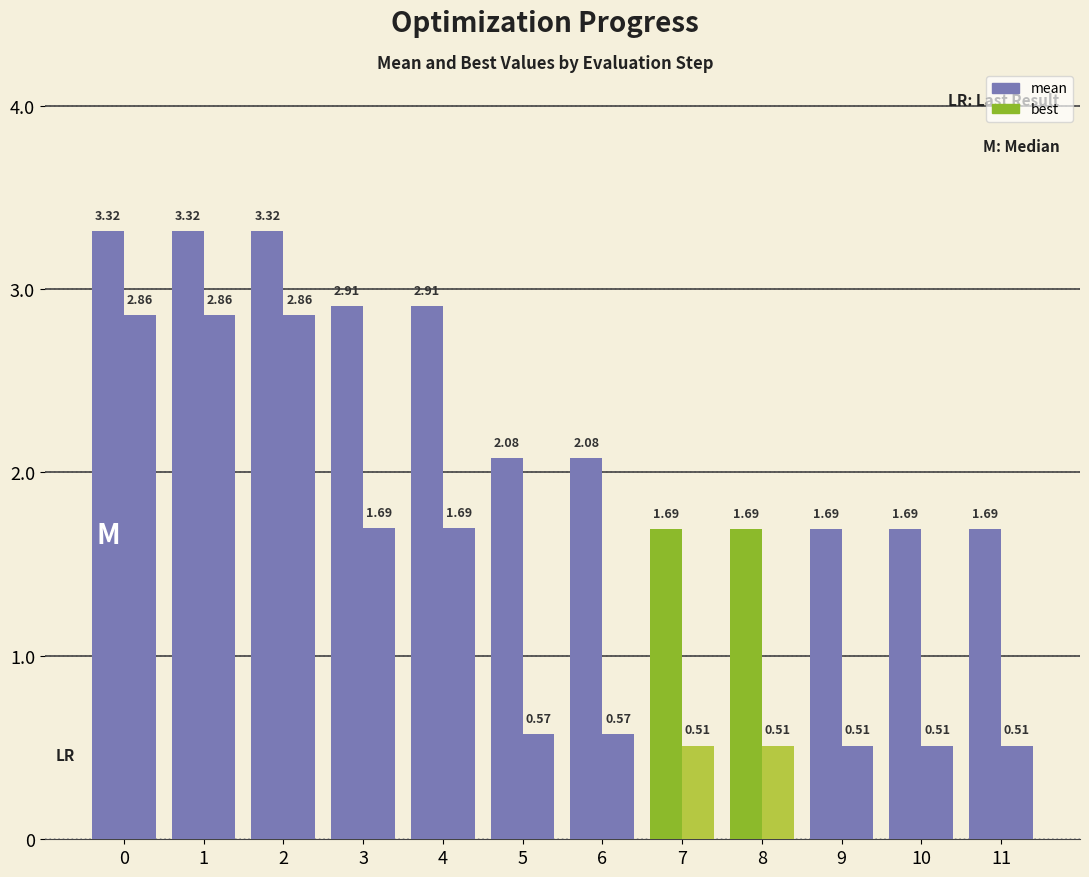

The mean series shows 5.4 at 1. True or false?

False